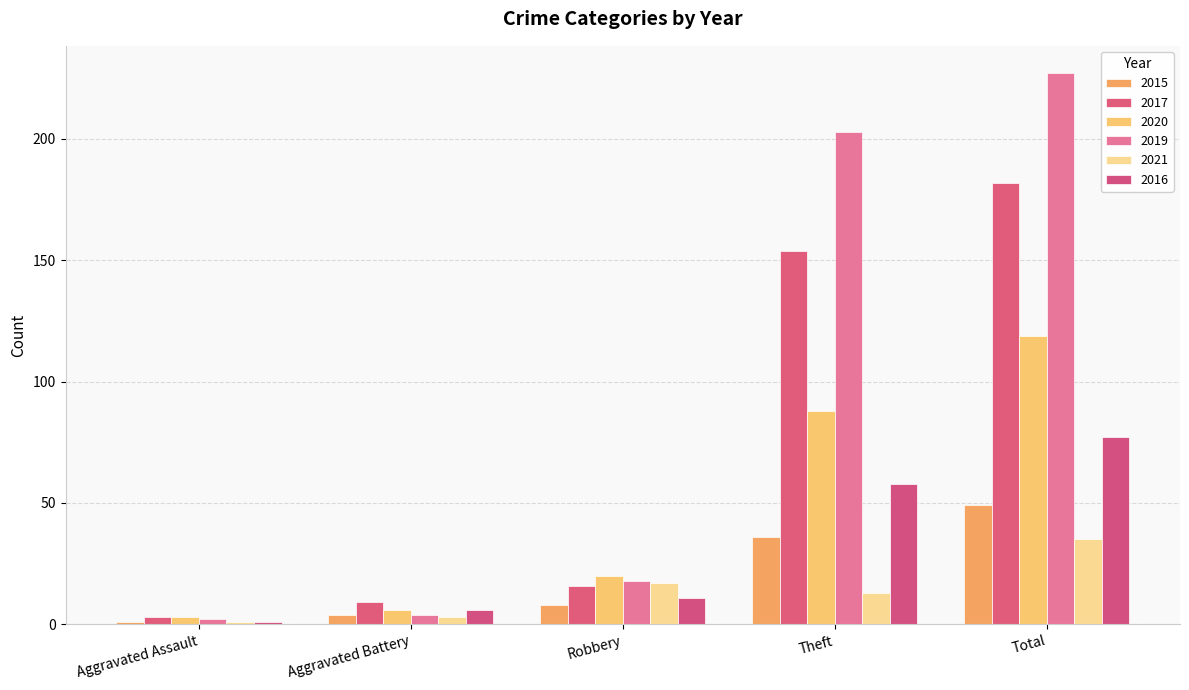

What is the label of the 2nd bar from the left?

Aggravated Battery